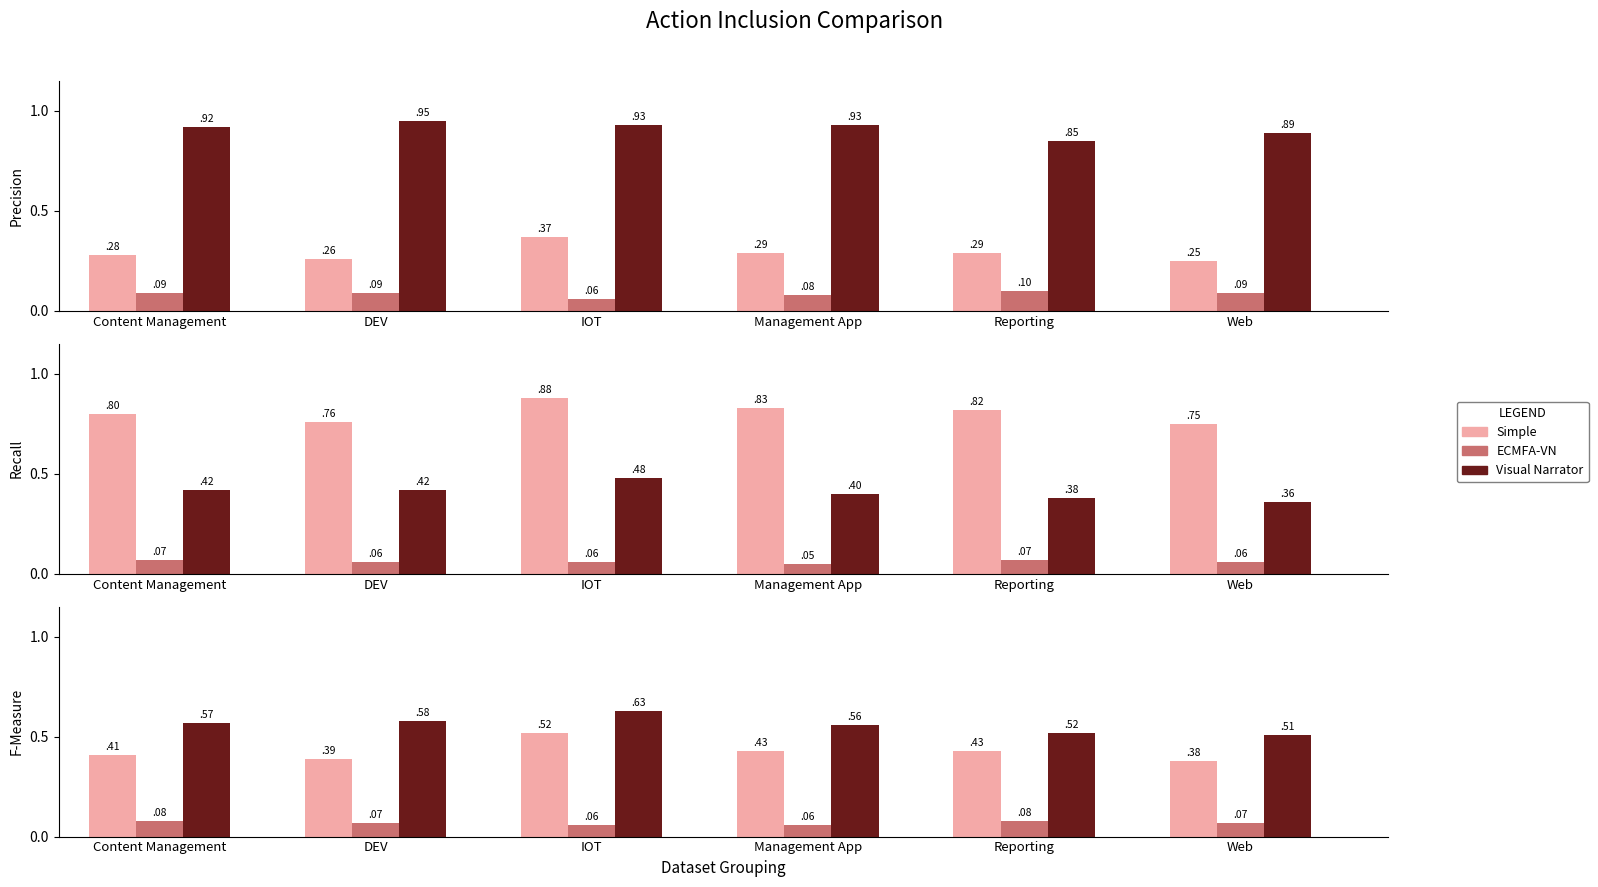

How many Simple values are between 0 and 1?

6